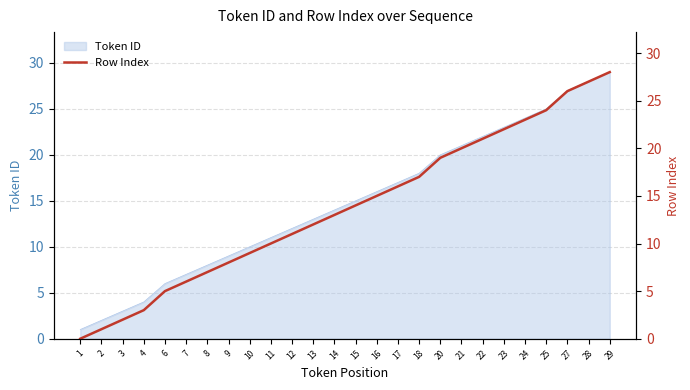

Which category has the highest value across all series?

29